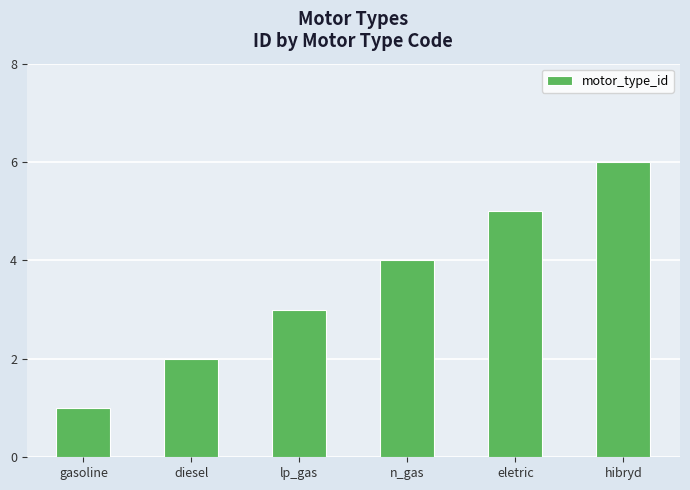

Read the value at eletric.

5